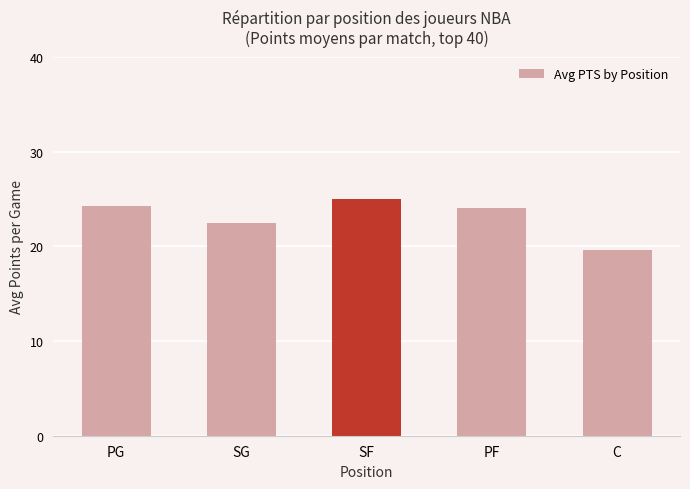

What is the label of the 2nd bar from the right?

PF